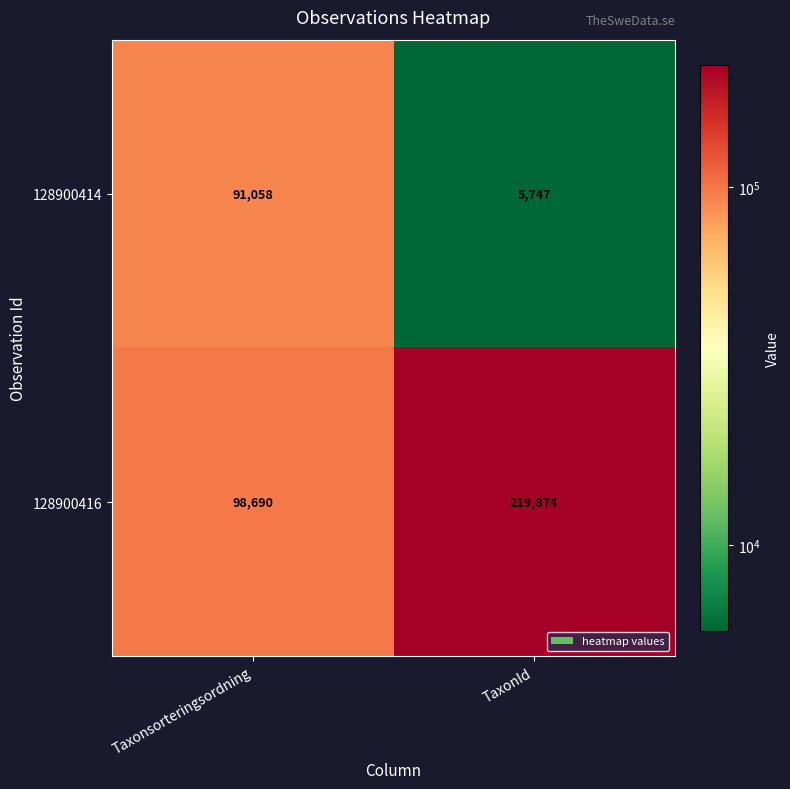

Read the 128900416 value at TaxonId, to the nearest 100.

219900